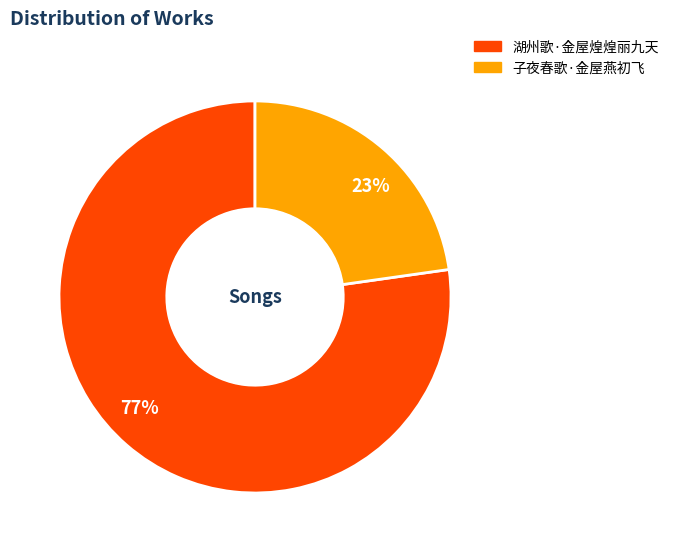

How many slices are in this pie chart?

2